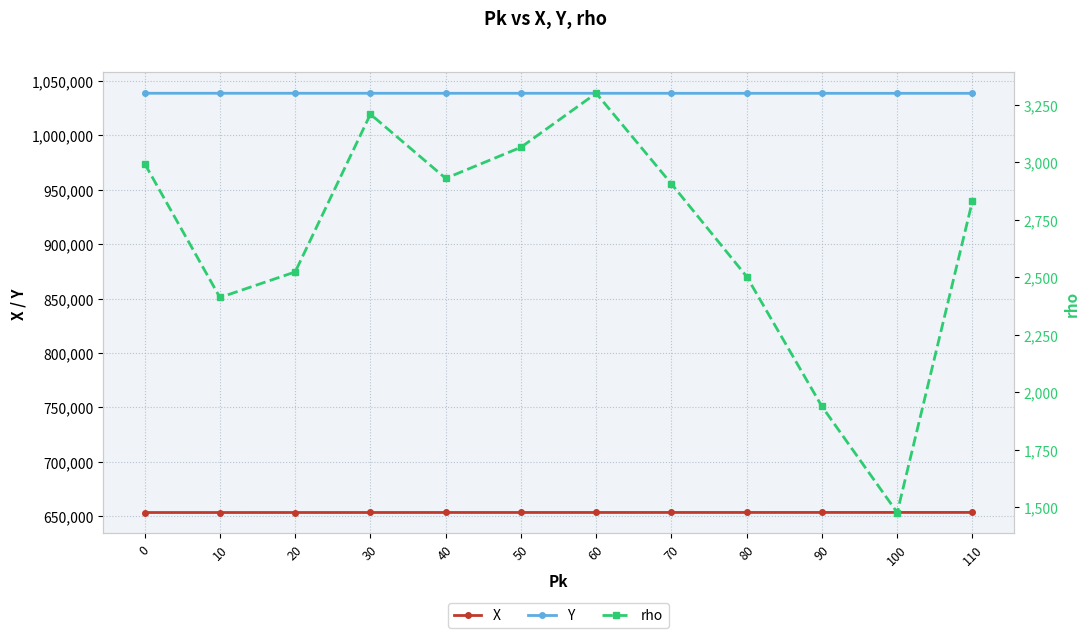

True or false: rho and Y cross at least once.

False